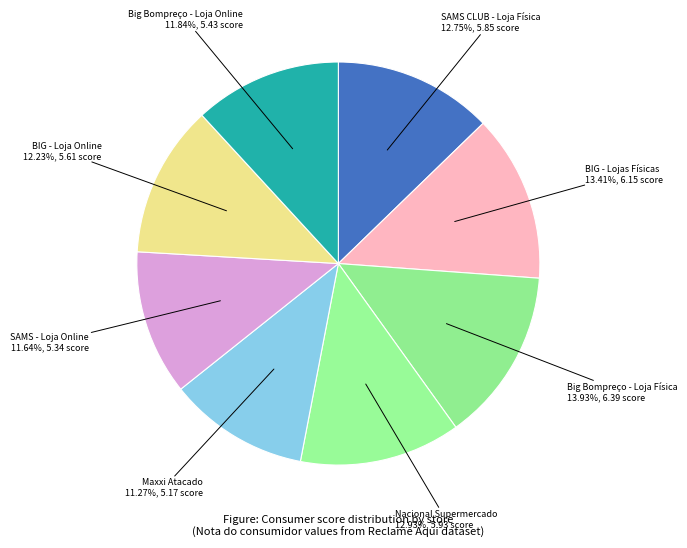

Which slice is the smallest?

Maxxi Atacado